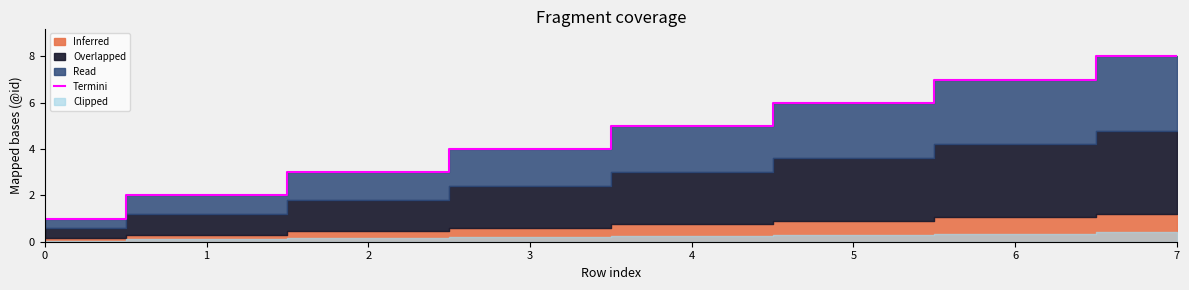

Between 0 and 3, which is larger?

3